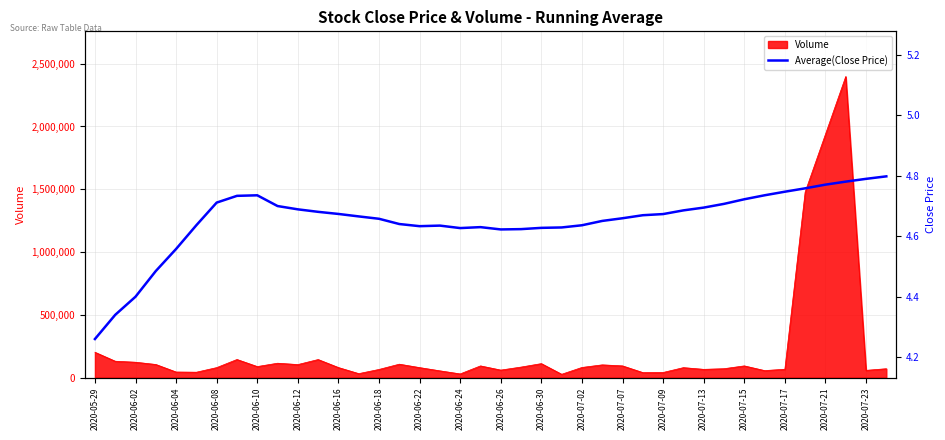

The value at 2020-06-18 is 4.7. True or false?

True